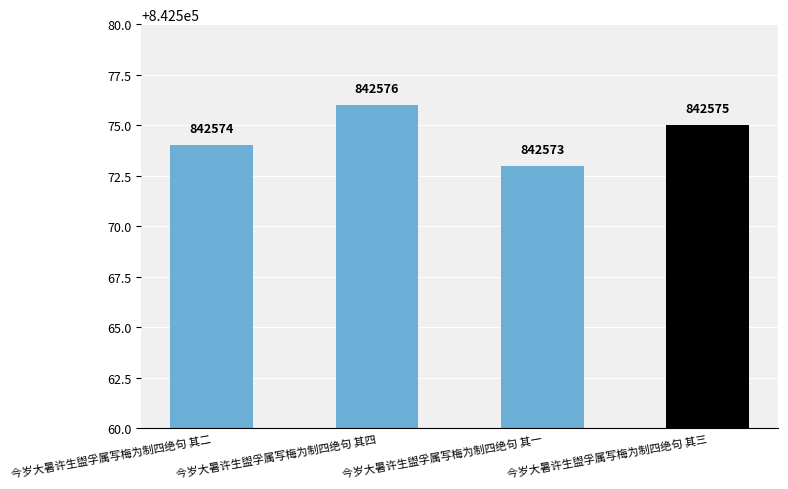

What is the greatest value displayed?

842576